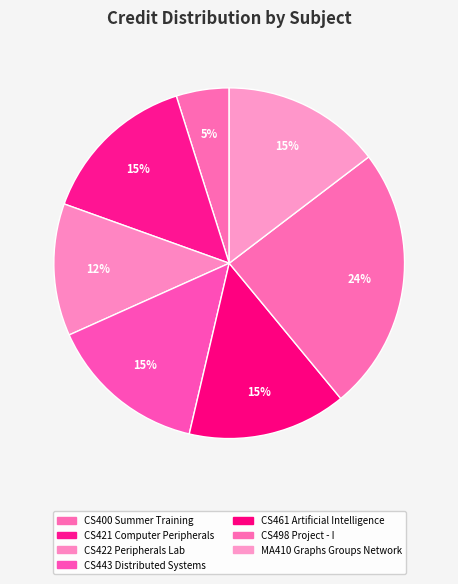

How many slices are in this pie chart?

7